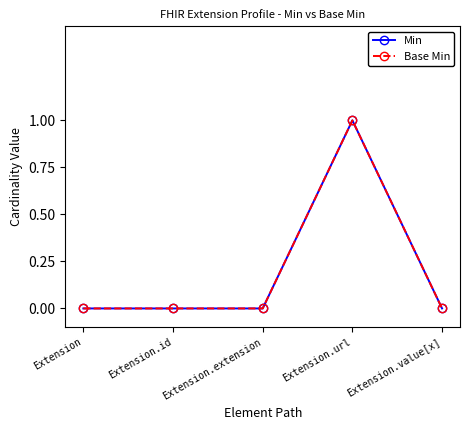

Does the chart have visible grid lines?

No